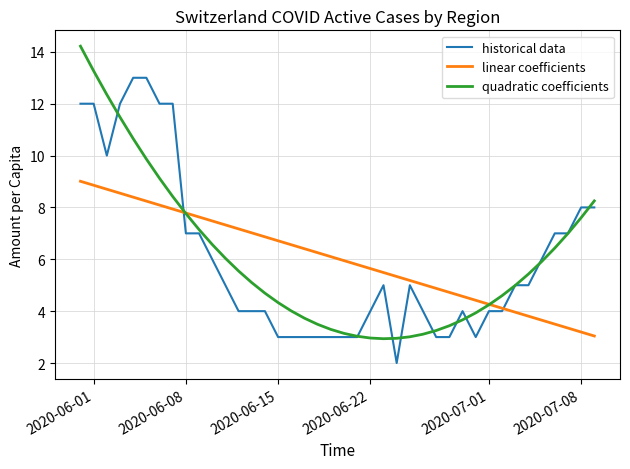

What is the average value of the linear coefficients series?

6.0